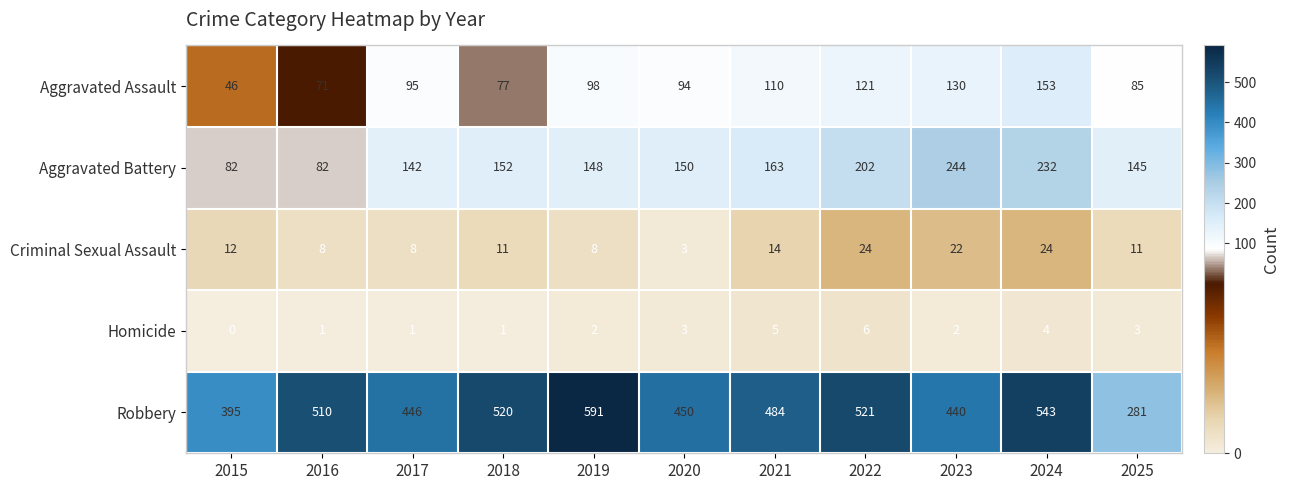

Is the value of Aggravated Assault at 2024 greater than the value of Homicide at 2020?

Yes